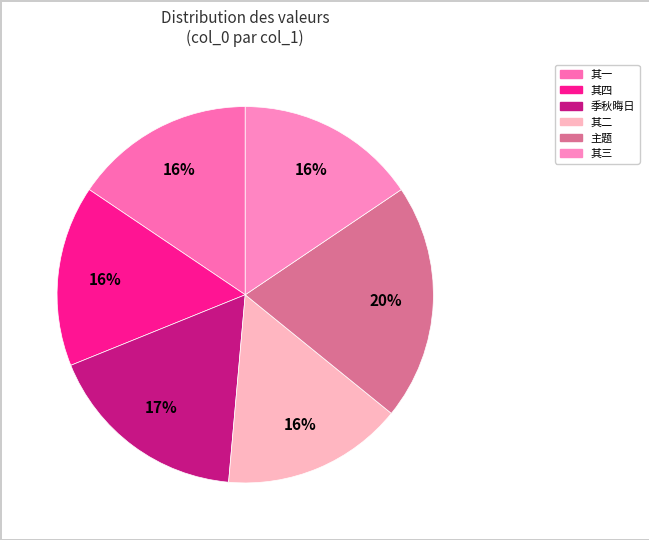

How many slices are in this pie chart?

6